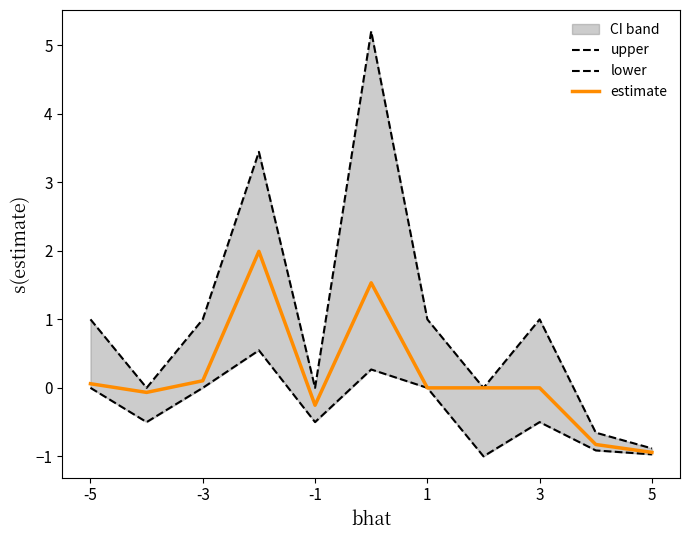

The estimate series shows -0.9 at 5. True or false?

True